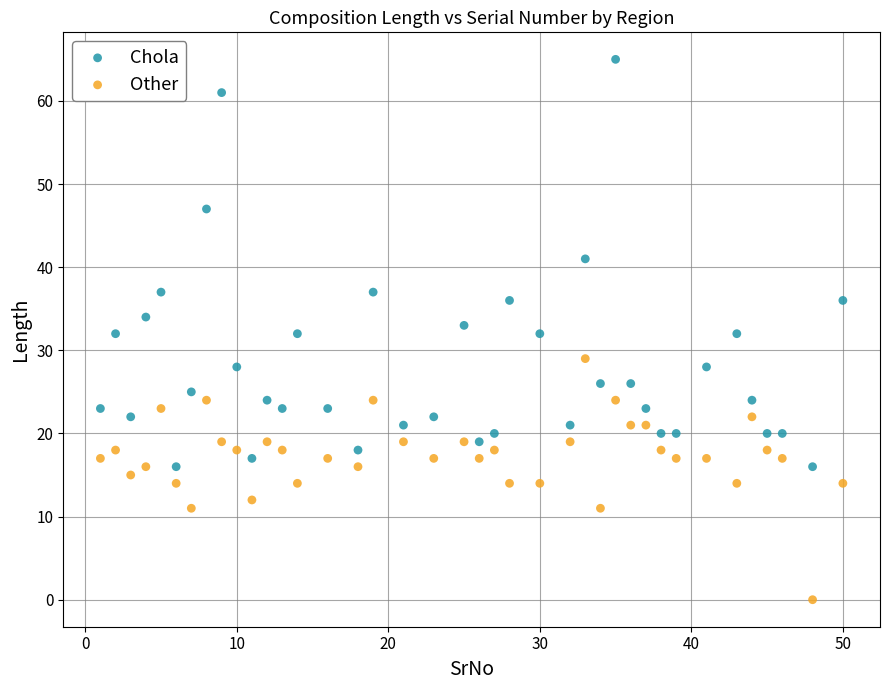

Across all data points, what is the range of X values (max minus min)?

49